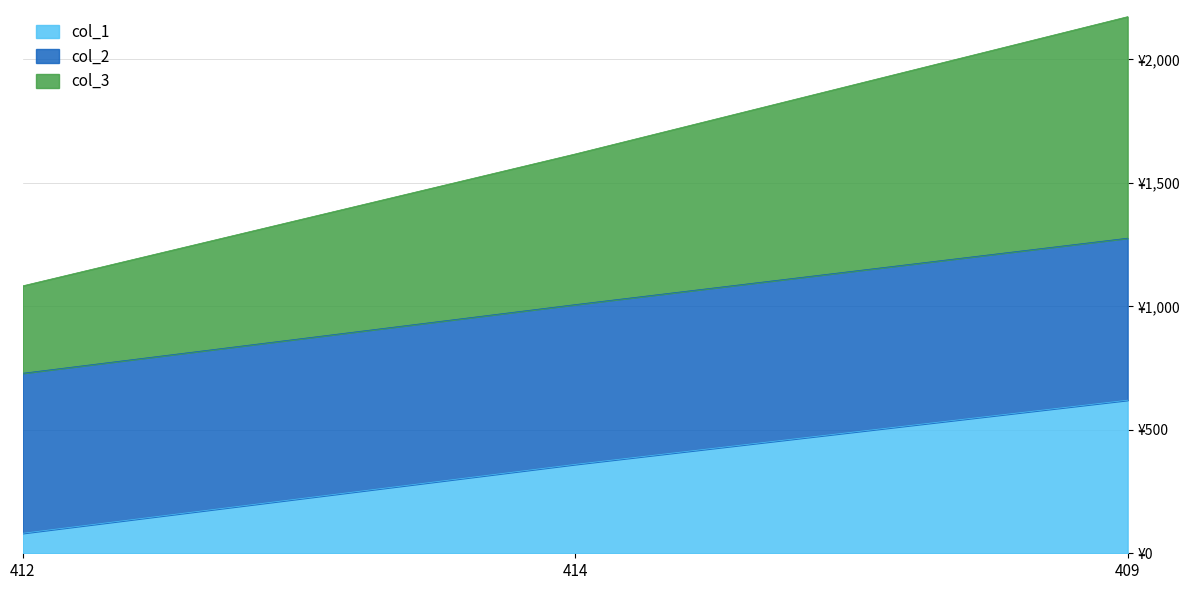

What are all the series names shown in the legend?

col_1, col_2, col_3